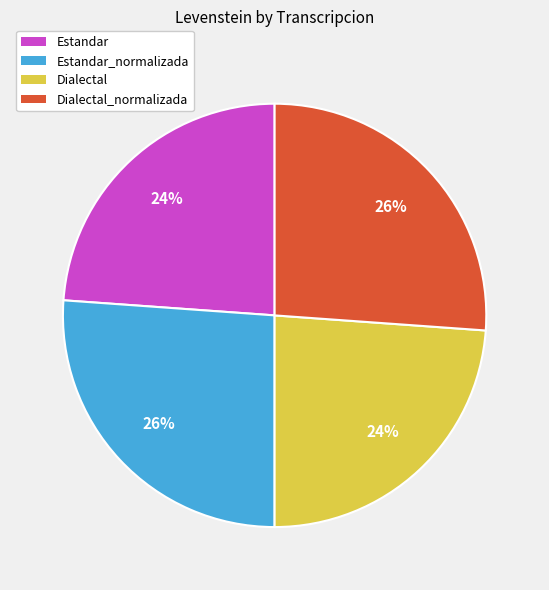

The Estandar_normalizada slice represents 17% of the pie. True or false?

False